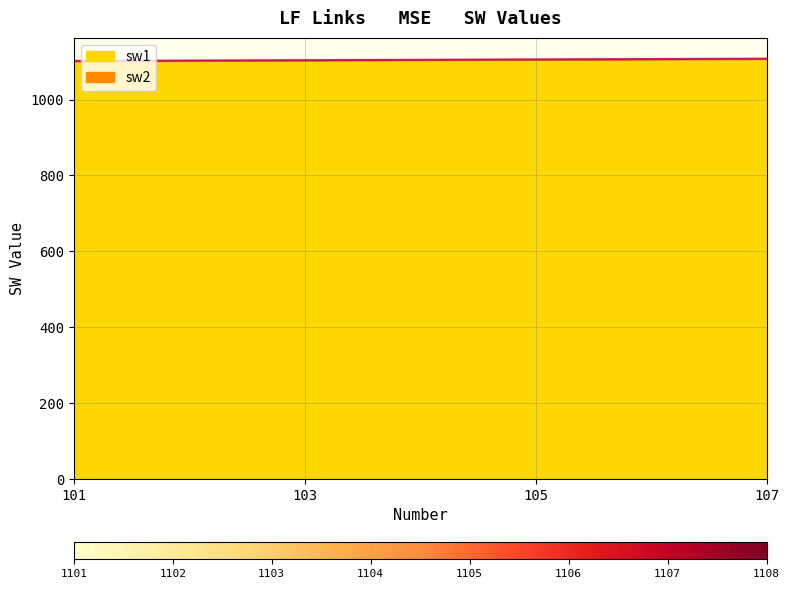

The sw1 series shows 1107 at 107. True or false?

True